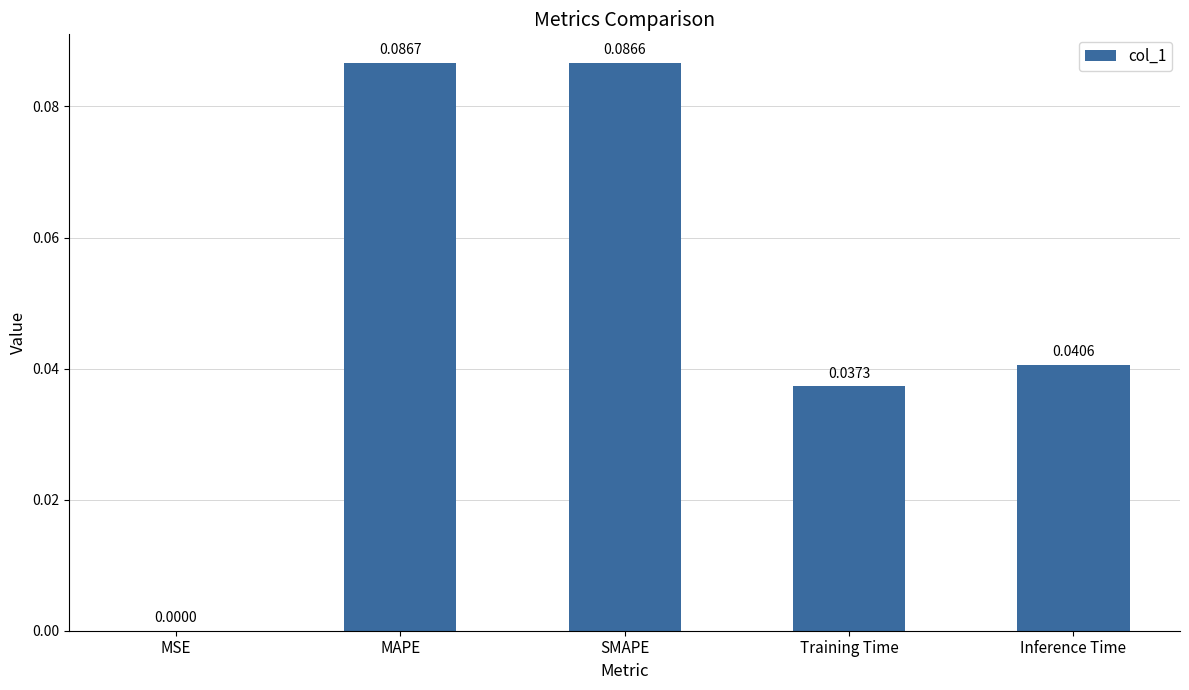

Which has a higher value, Inference Time or SMAPE?

SMAPE